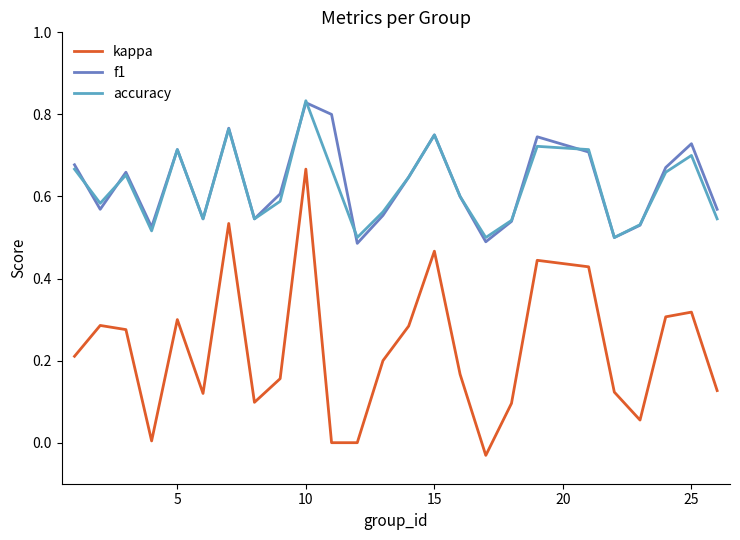

True or false: f1 and kappa intersect in this chart.

False